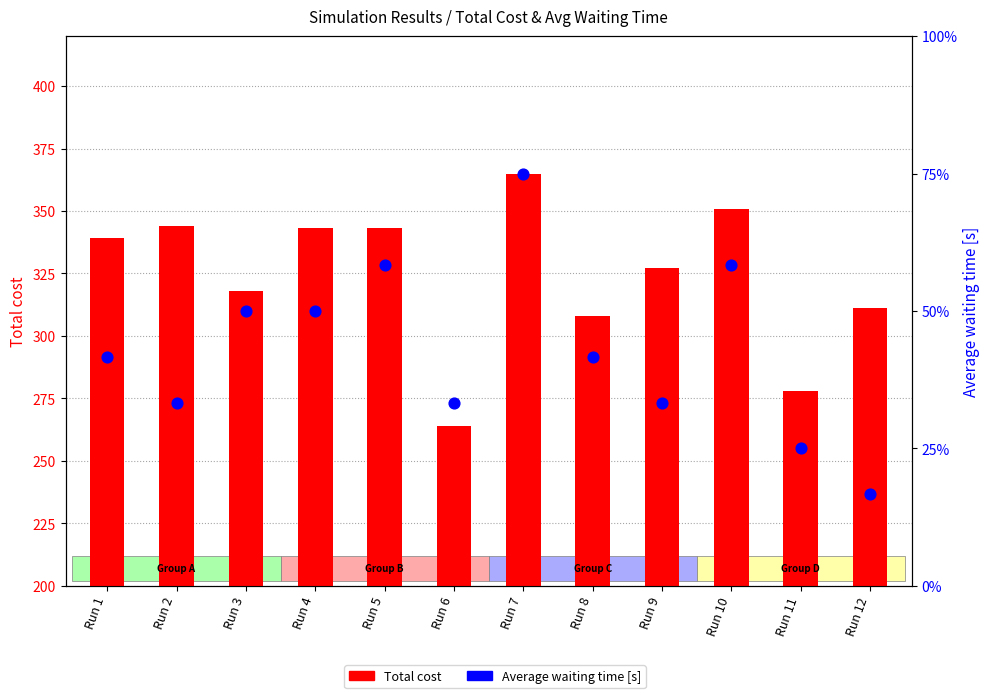

Which series reaches the minimum Y coordinate?

Average waiting time [s]